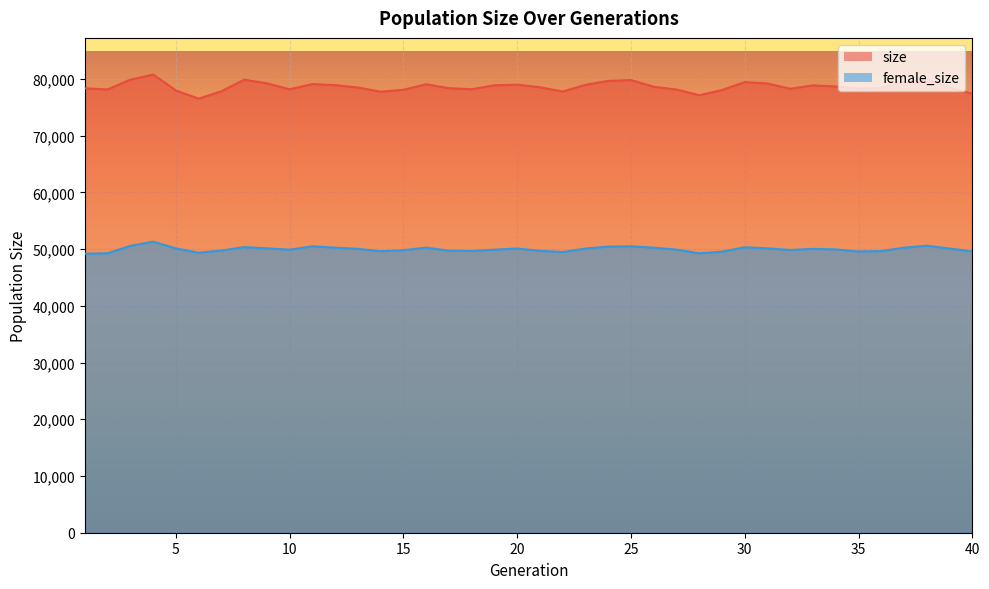

Which series has the largest total across all categories?

size